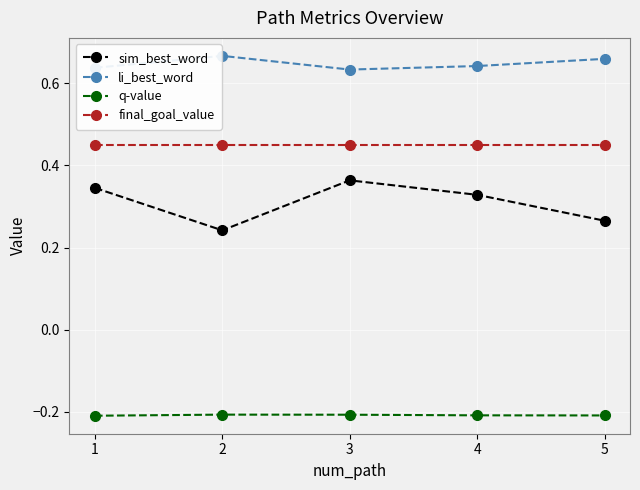

How many lines are shown in the chart?

4